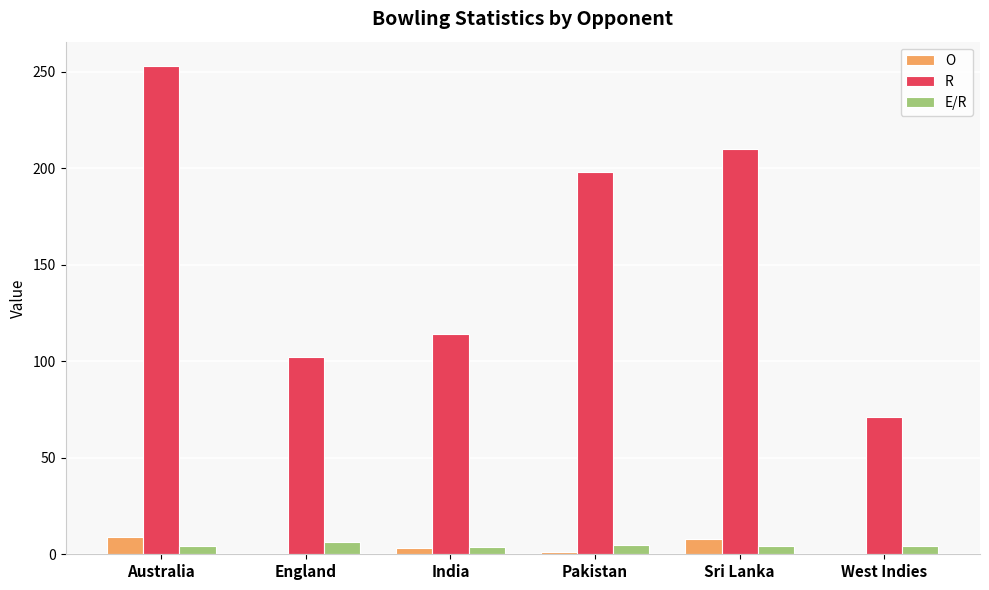

Are the bars horizontal?

No